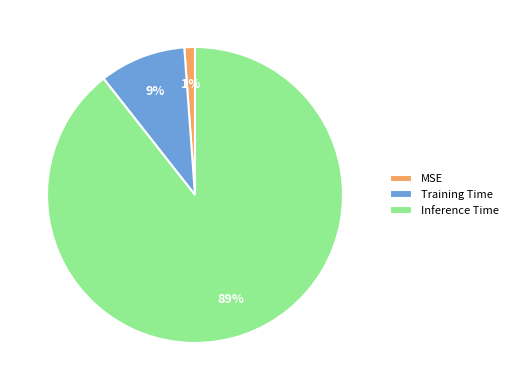

To the nearest percent, what percentage of the pie is Training Time?

9%